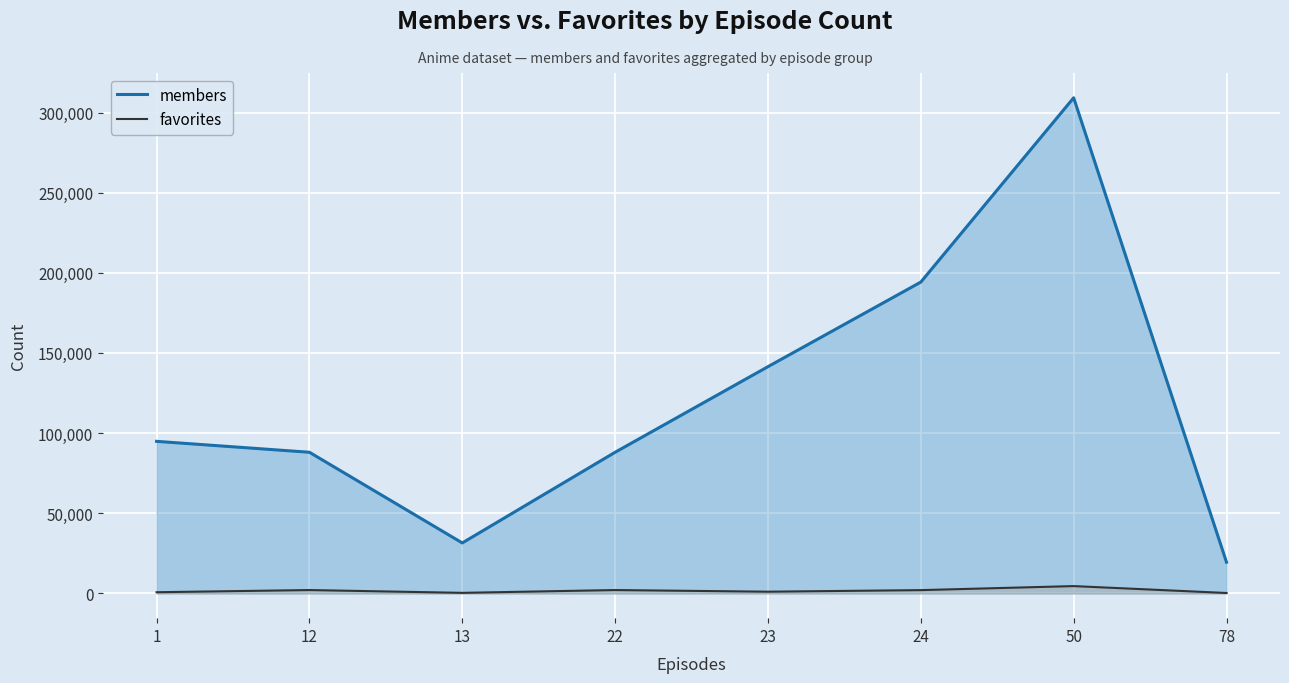

What is the difference between the favorites values at 24 and 13?

1702